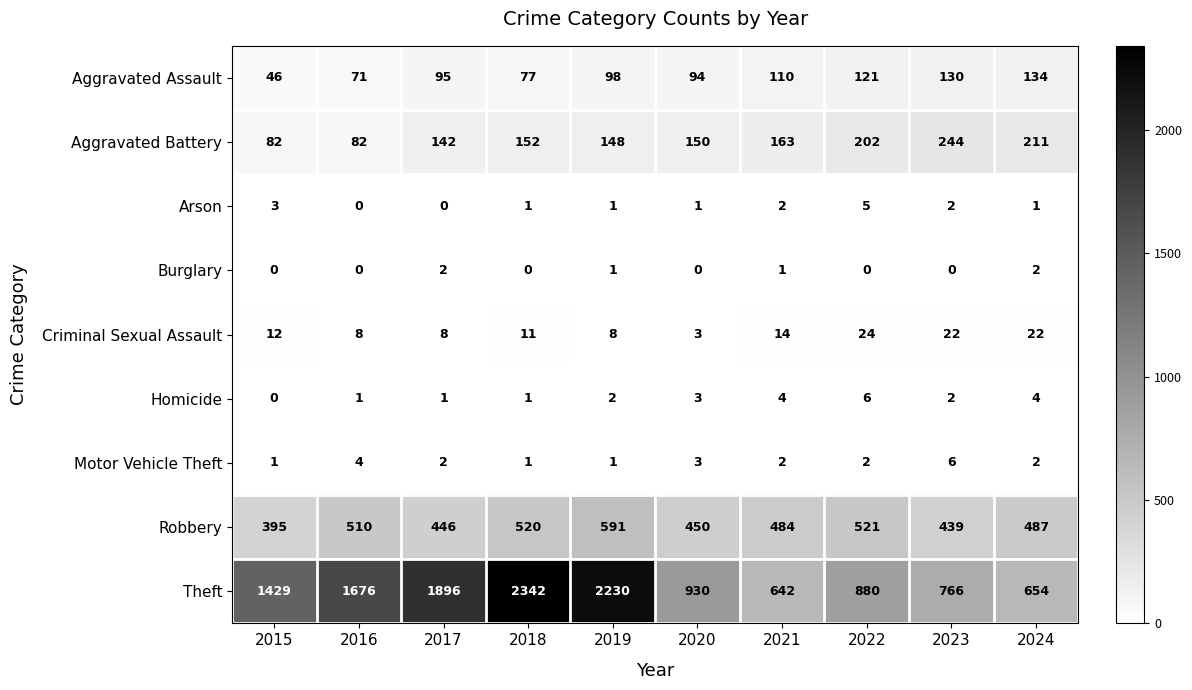

How many values in the Theft series are below 1429?

5